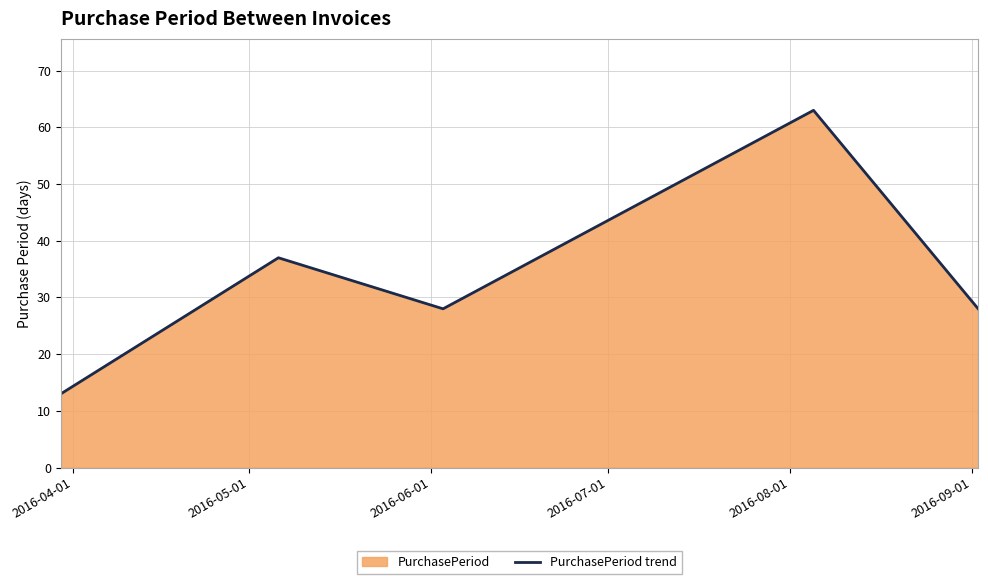

What is the difference between the second highest and second lowest values?

9